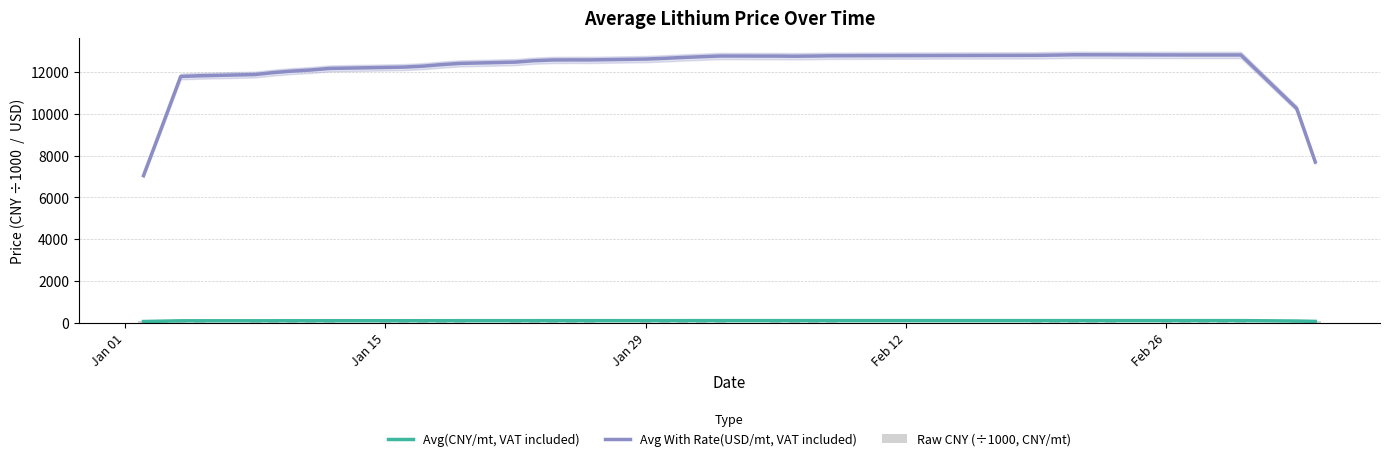

Does the chart contain any negative values?

No